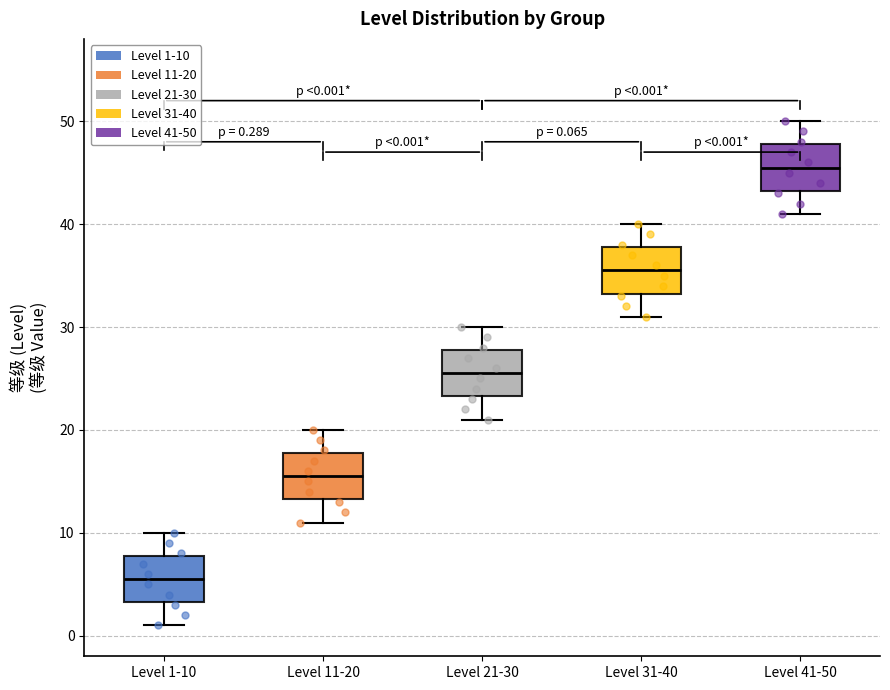

Which box has the lowest median line?

Level 1-10